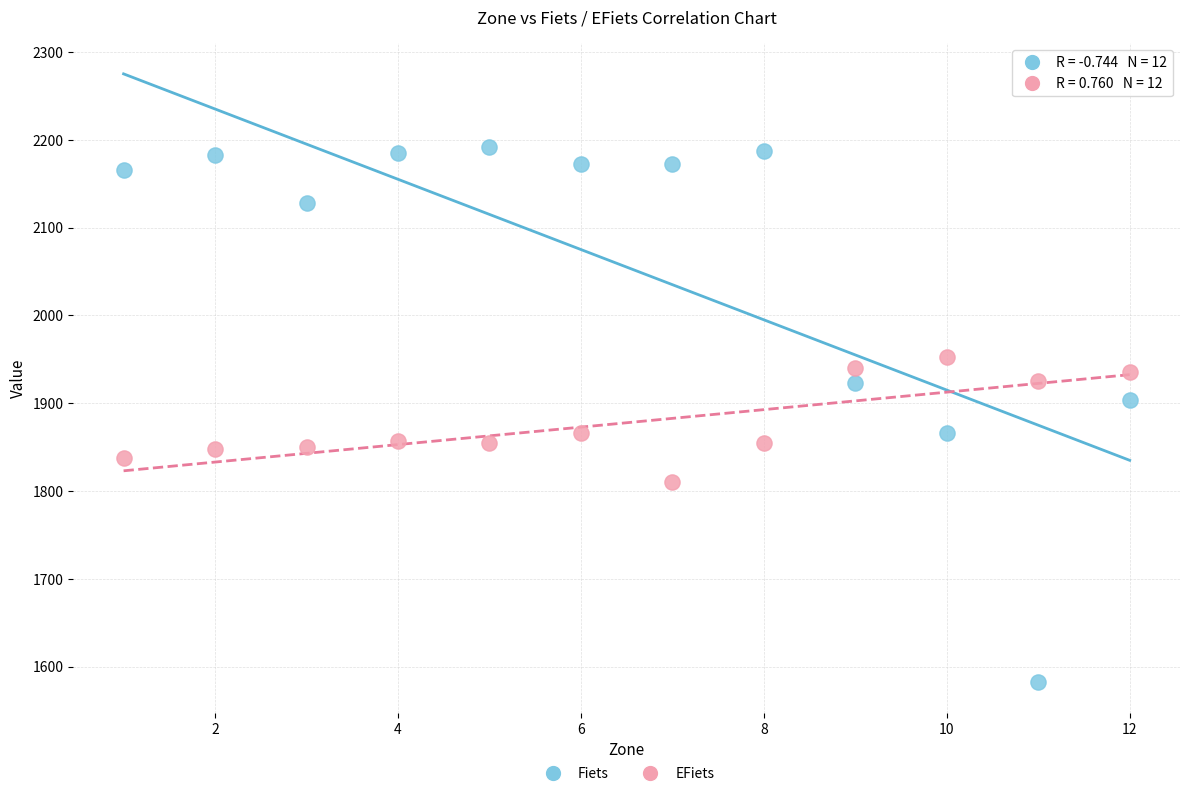

Across all data points, what is the range of Y values (max minus min)?

609.5